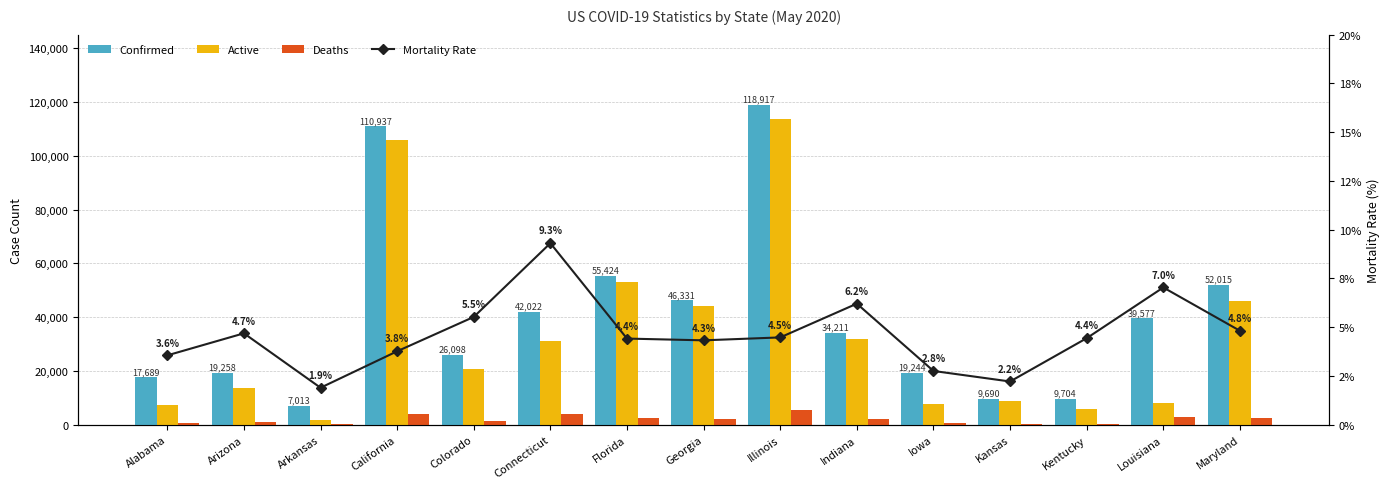

Reading left to right, transcribe all the data shown in this chart.

Confirmed: Alabama=17689.0	Arizona=19258.0	Arkansas=7013.0	California=110937.0	Colorado=26098.0	Connecticut=42022.0	Florida=55424.0	Georgia=46331.0	Illinois=118917.0	Indiana=34211.0	Iowa=19244.0	Kansas=9690.0	Kentucky=9704.0	Louisiana=39577.0	Maryland=52015.0
Active: Alabama=7386.0	Arizona=13697.0	Arkansas=1714.0	California=105751.0	Colorado=20782.0	Connecticut=30983.0	Florida=52977.0	Georgia=44327.0	Illinois=113587.0	Indiana=32086.0	Iowa=7694.0	Kansas=8928.0	Kentucky=6042.0	Louisiana=8091.0	Maryland=45857.0
Deaths: Alabama=618.0	Arizona=904.0	Arkansas=133.0	California=4137.0	Colorado=1443.0	Connecticut=3912.0	Florida=2447.0	Georgia=2004.0	Illinois=5330.0	Indiana=2096.0	Iowa=531.0	Kansas=215.0	Kentucky=431.0	Louisiana=2786.0	Maryland=2509.0
Mortality Rate: Alabama=3.6	Arizona=4.7	Arkansas=1.9	California=3.8	Colorado=5.5	Connecticut=9.3	Florida=4.4	Georgia=4.3	Illinois=4.5	Indiana=6.2	Iowa=2.8	Kansas=2.2	Kentucky=4.4	Louisiana=7.0	Maryland=4.8